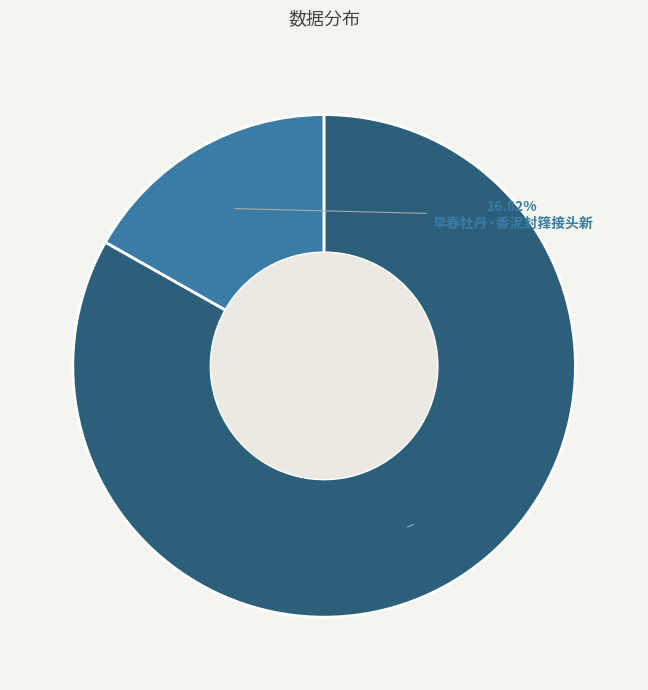

Is it true that 早春牡丹·香泥封箨接头新 is 17% of the pie?

True